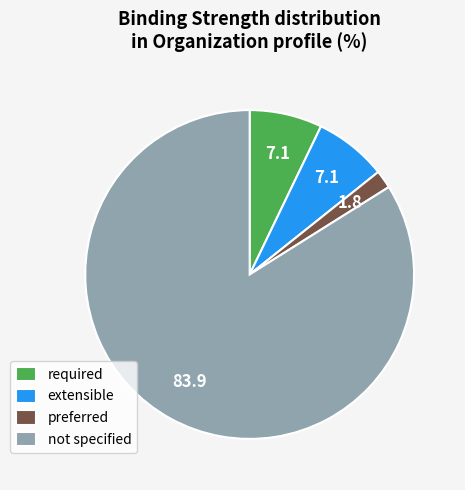

How many slices are in this pie chart?

4